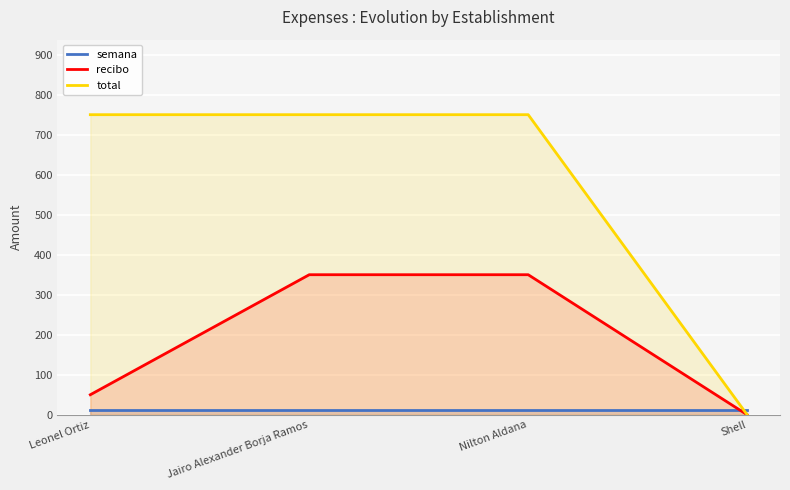

Rank the series by their maximum value, from lowest to highest.

semana, recibo, total